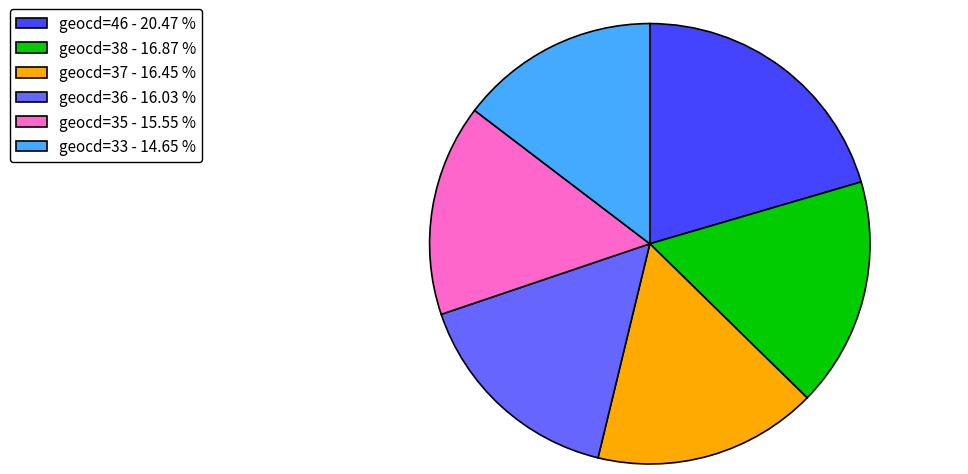

What is the largest slice in the pie chart?

geocd=46 - 20.47 %